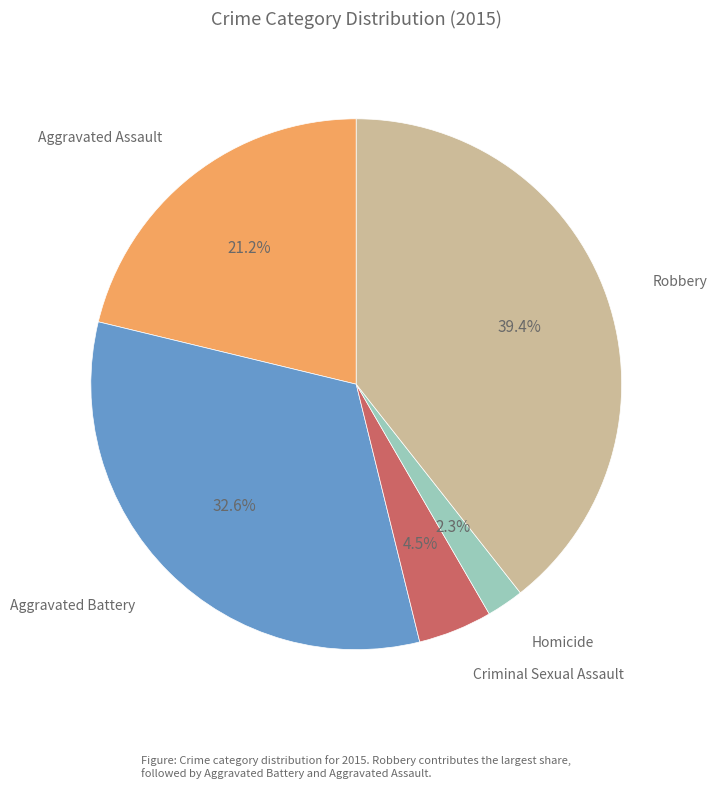

Is there a majority slice in this chart?

No